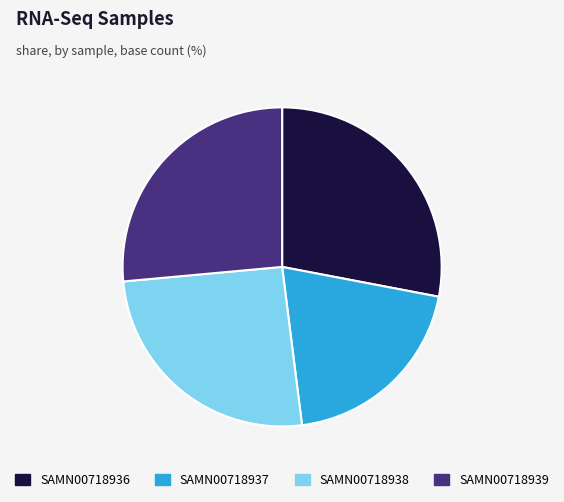

Count the number of slices in the pie.

4